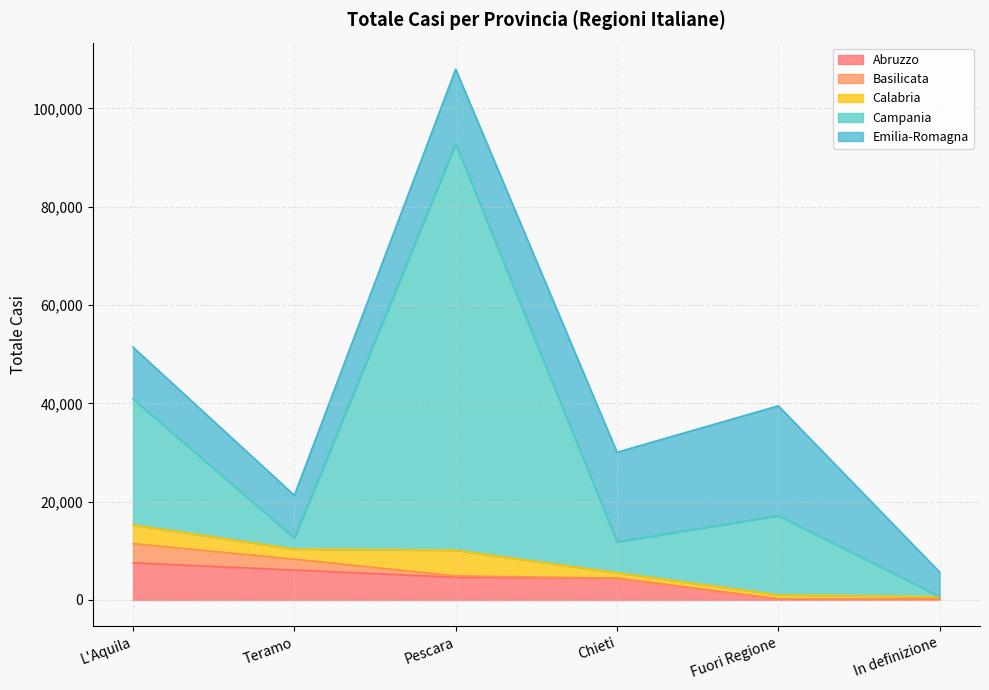

What is the average value of the Basilicata series?

1060